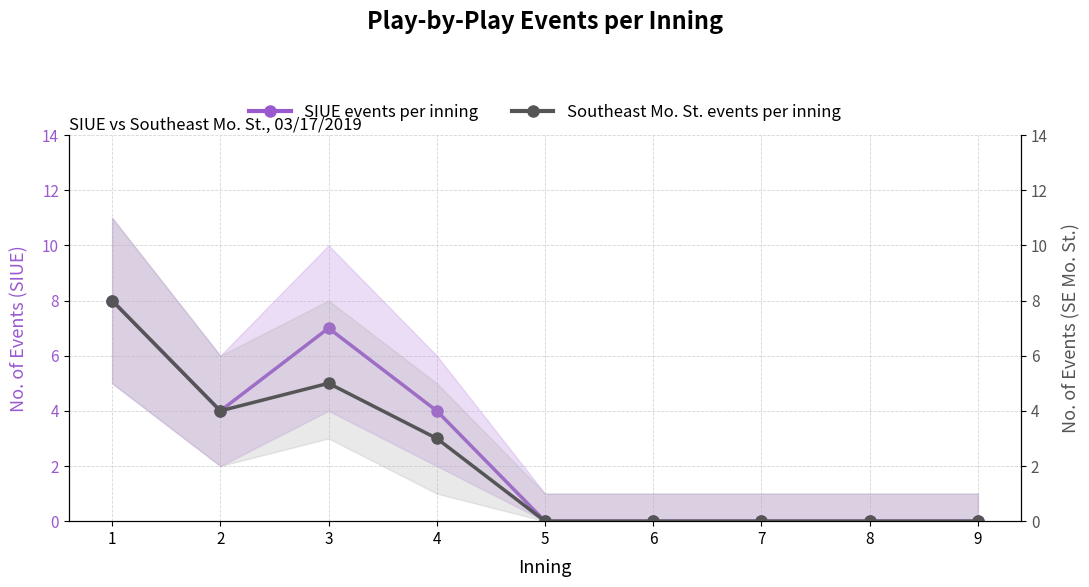

True or false: SIUE events per inning and Southeast Mo. St. events per inning intersect in this chart.

False